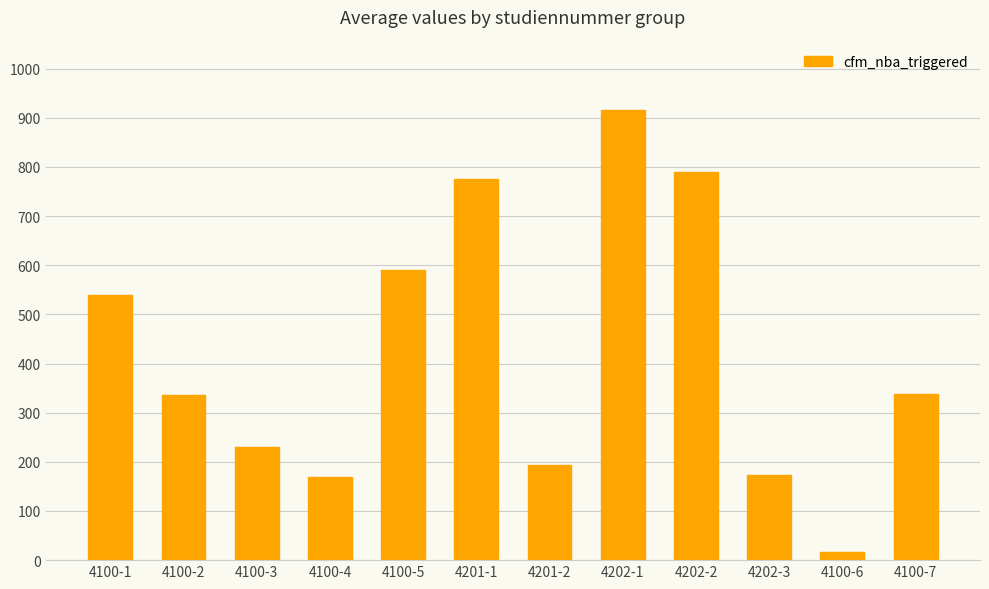

What is the change in value from 4100-6 to 4100-7?

+323